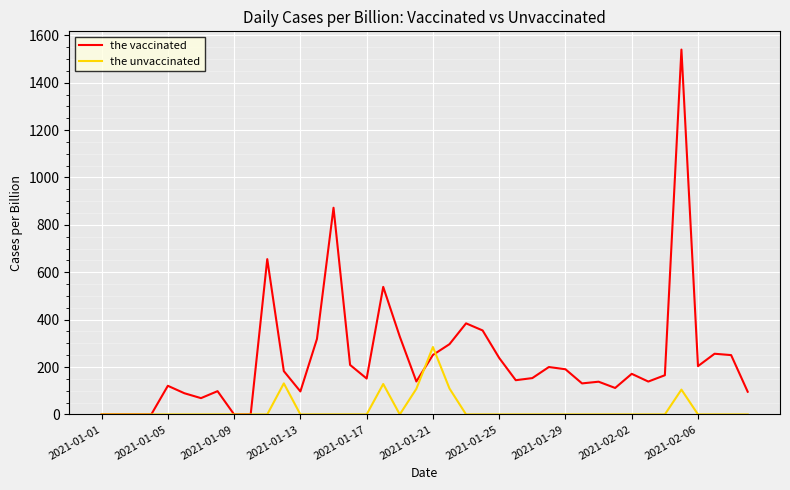

At how many categories does at least one series exceed 1330?

1